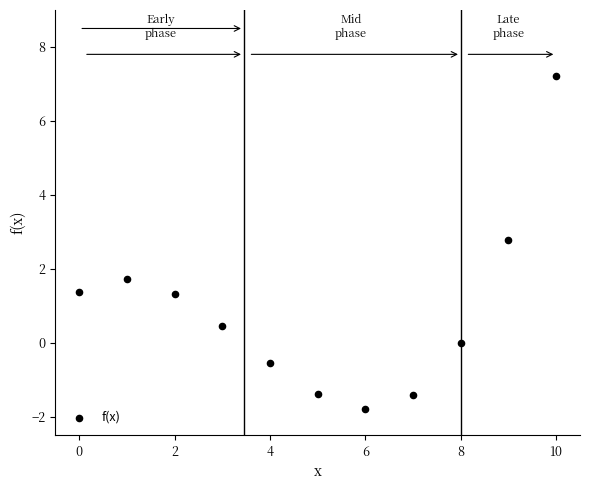

What Y value in the scatter plot is closest to 2?

1.7